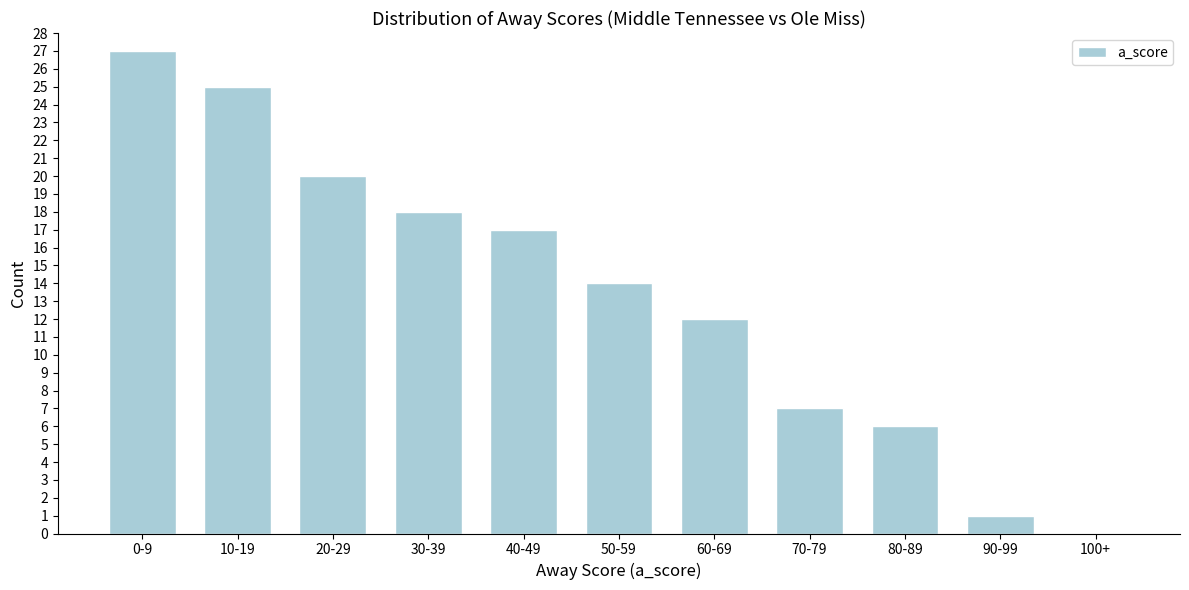

Reading right to left, what are all the values shown in this chart?

100+=0	90-99=1	80-89=6	70-79=7	60-69=12	50-59=14	40-49=17	30-39=18	20-29=20	10-19=25	0-9=27